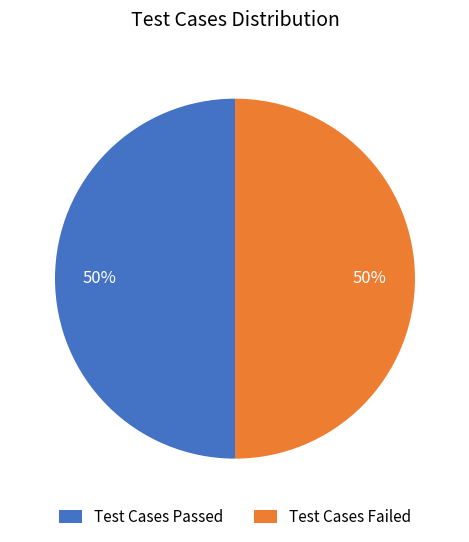

The Test Cases Failed slice represents 36% of the pie. True or false?

False